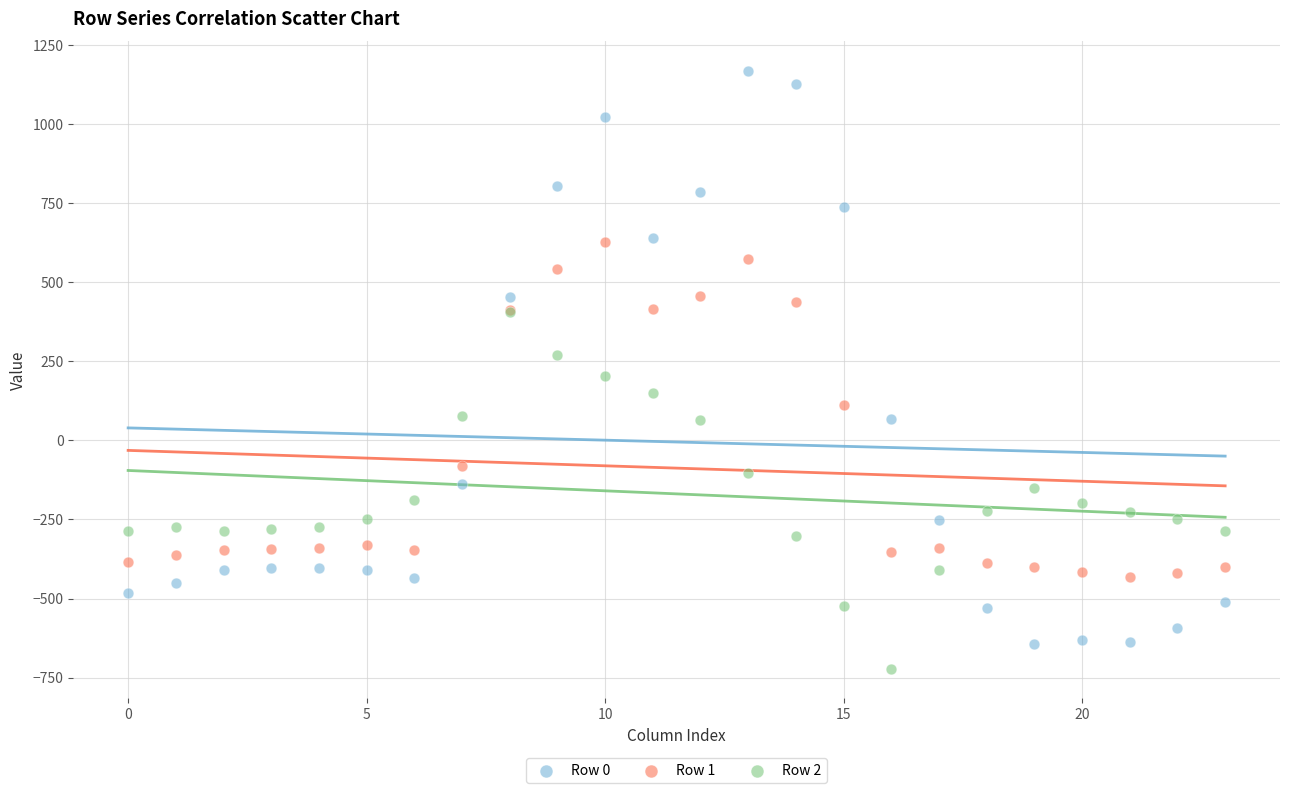

What are all the series names shown in the legend?

Row 0, Row 1, Row 2